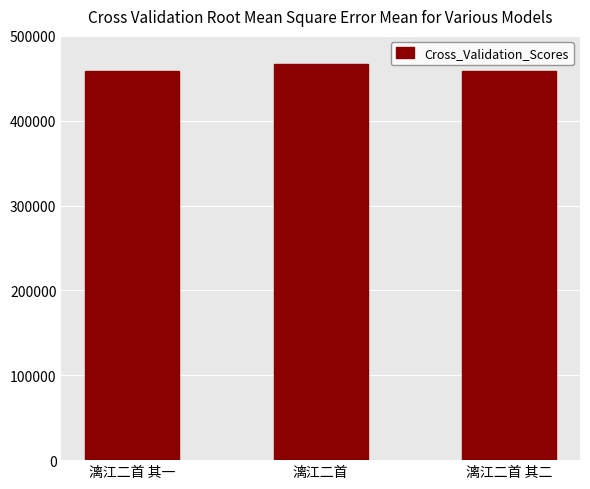

What is the ratio of the value at 漓江二首 其二 to the value at 漓江二首 其一?

1.0